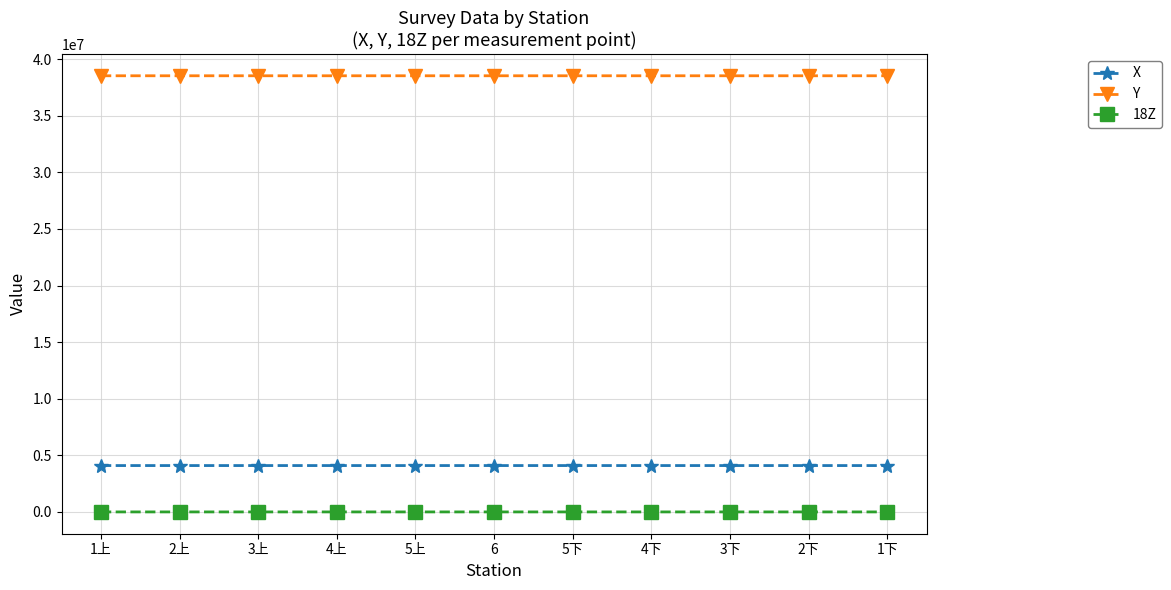

Does the chart have visible grid lines?

Yes